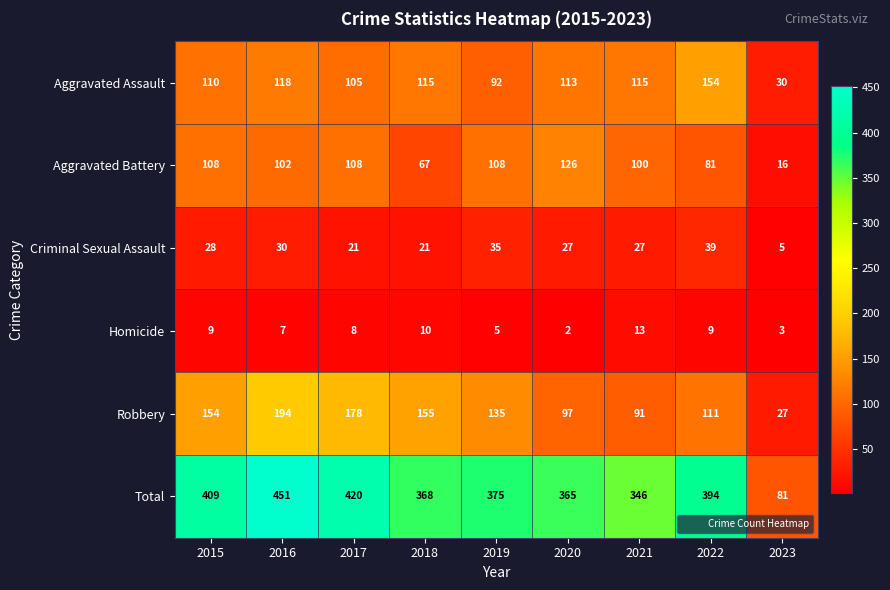

What is the difference between the second highest and second lowest values in the Aggravated Battery series?

41